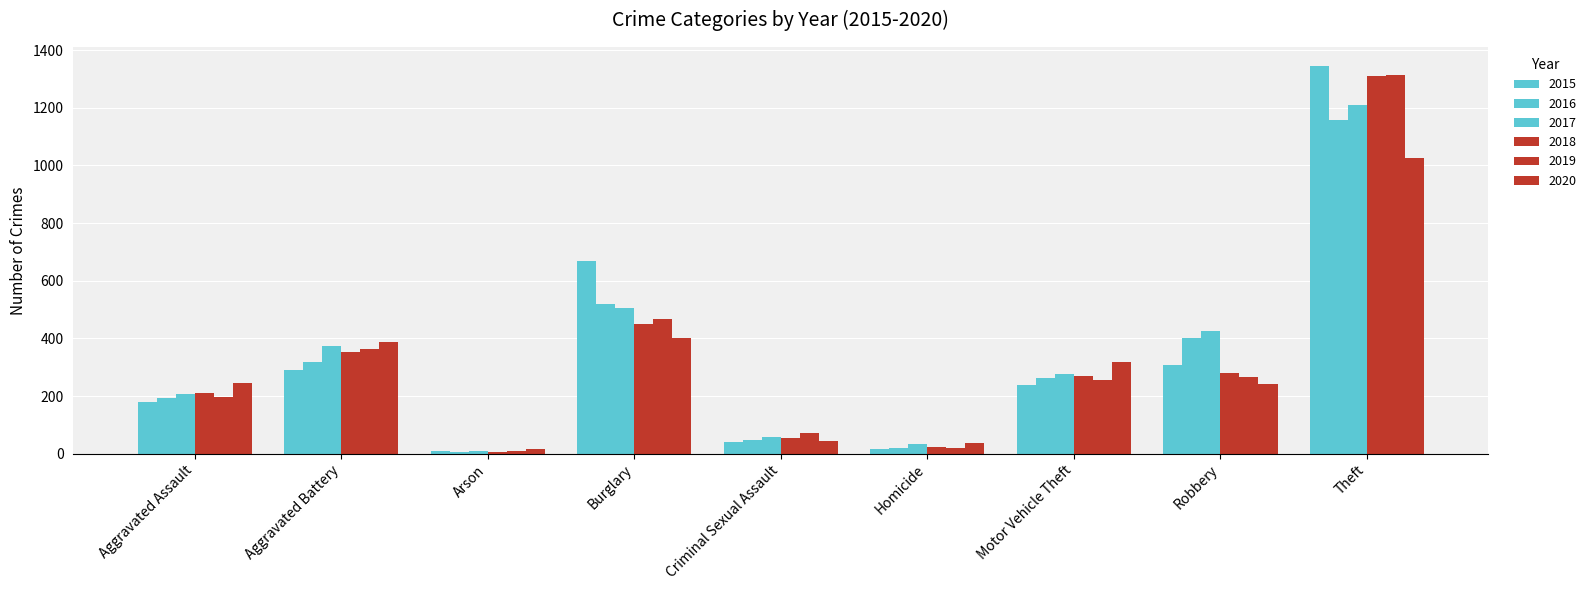

What is the sum of the 2018 values at Aggravated Assault and Motor Vehicle Theft?

480